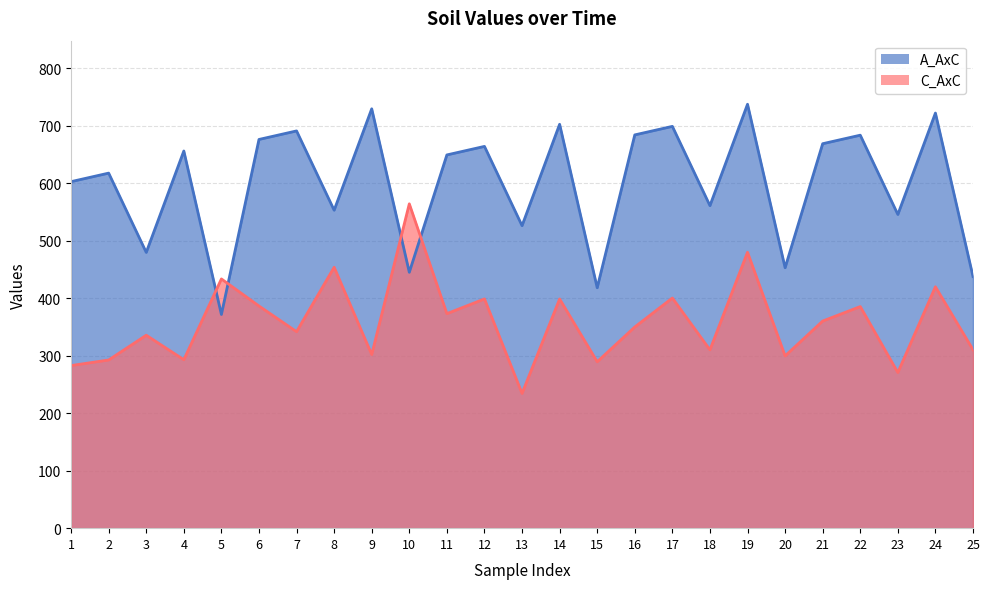

Reading left to right, list all the values displayed in this chart.

A_AxC: 1=603.1	2=617.9	3=479.9	4=656.4	5=371.9	6=676.5	7=691.3	8=553.3	9=729.8	10=445.3	11=649.6	12=664.4	13=526.4	14=702.9	15=418.4	16=684.4	17=699.3	18=561.3	19=737.8	20=453.2	21=669.1	22=683.9	23=545.9	24=722.4	25=437.9
C_AxC: 1=283.0	2=292.7	3=335.8	4=293.2	5=433.8	6=386.6	7=342.0	8=454.1	9=302.2	10=564.5	11=373.3	12=399.0	13=234.5	14=398.9	15=289.6	16=350.1	17=400.6	18=310.3	19=480.2	20=299.8	21=360.4	22=385.7	23=270.9	24=420.1	25=310.6